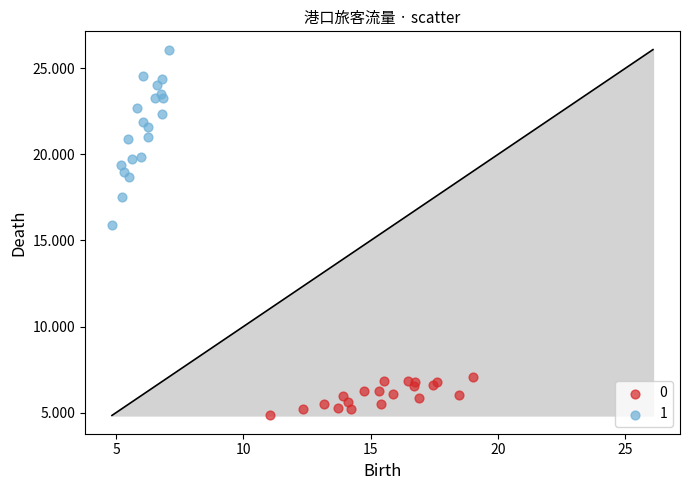

What are all the series names shown in the legend?

0, 1